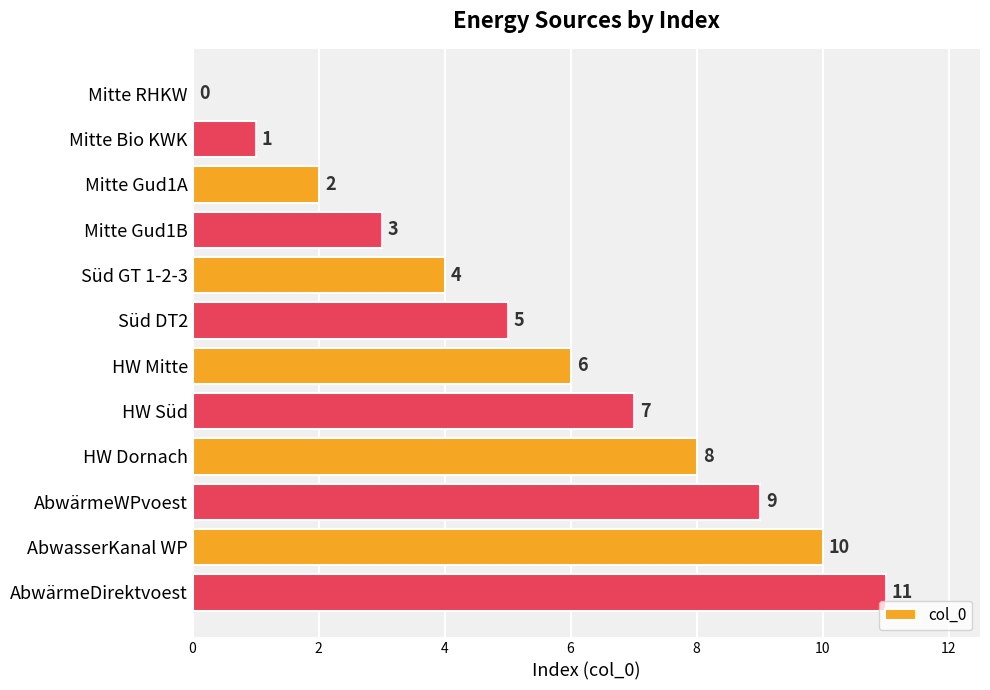

Are the bars horizontal?

Yes